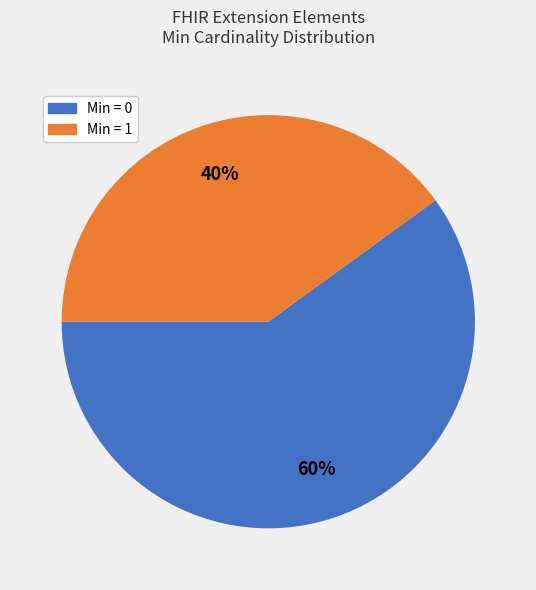

To the nearest percent, what is the average slice percentage?

50%